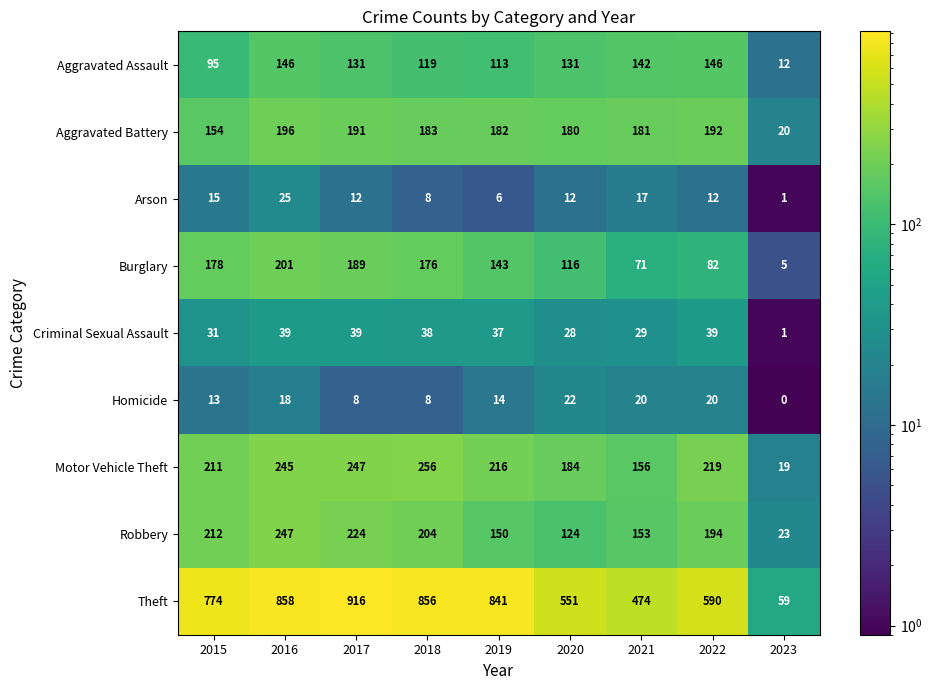

What is the average value of the Arson series?

12